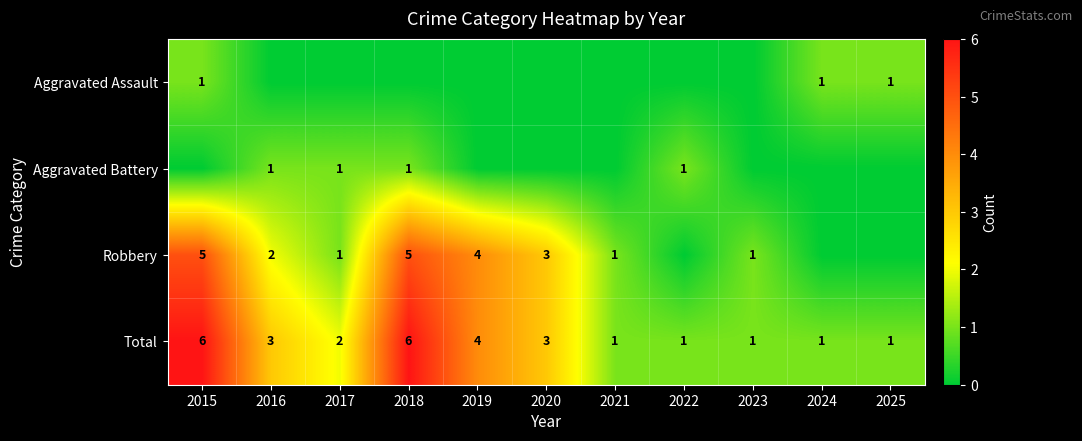

True or false: Aggravated Assault has a value of 1 at 2025.

True